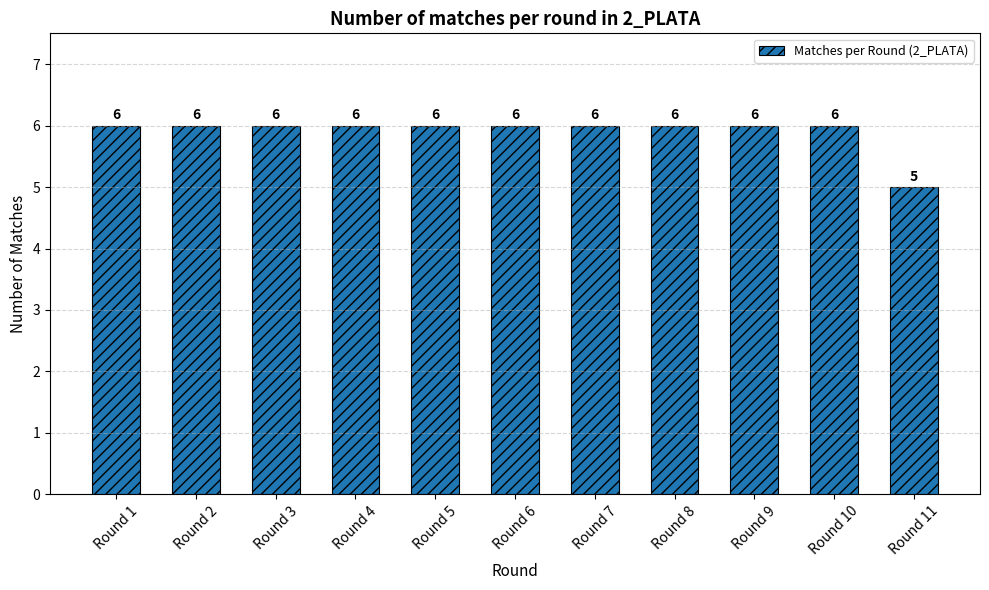

The value at Round 5 is 6. True or false?

True